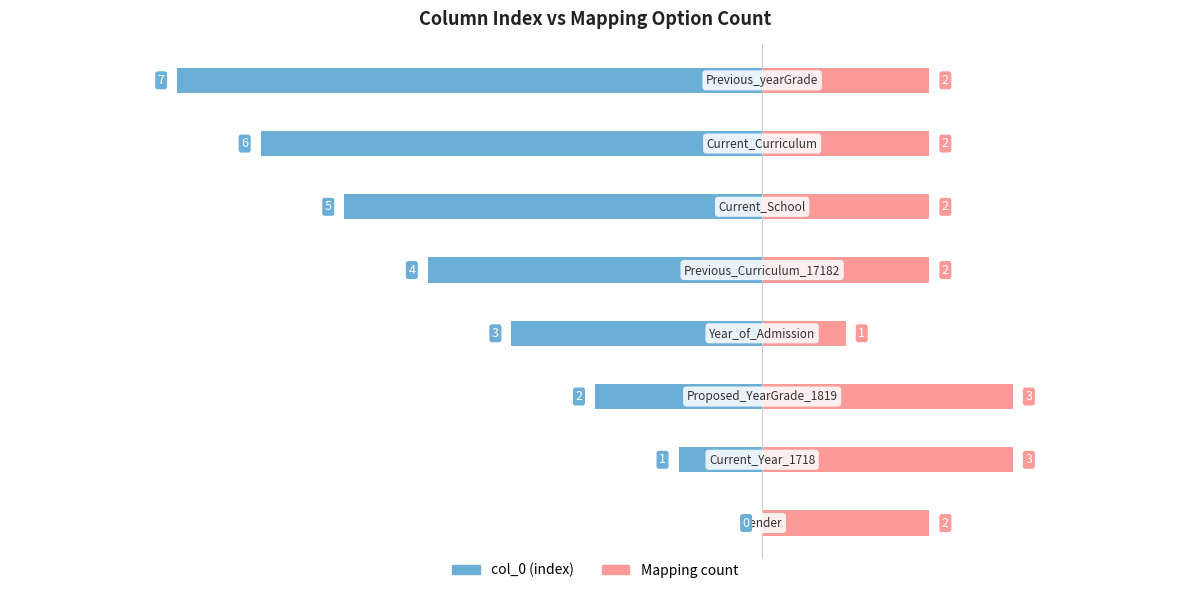

Are the bars horizontal?

Yes